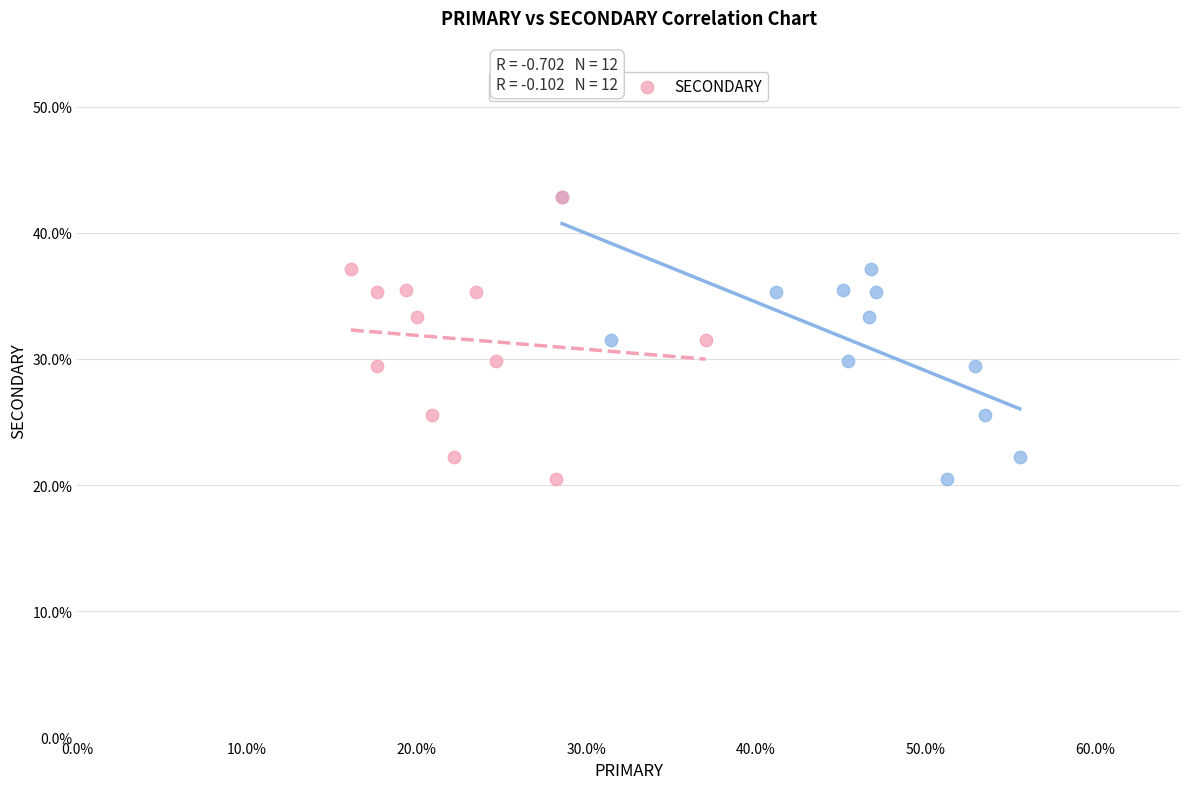

What are all the series names shown in the legend?

PRIMARY, SECONDARY